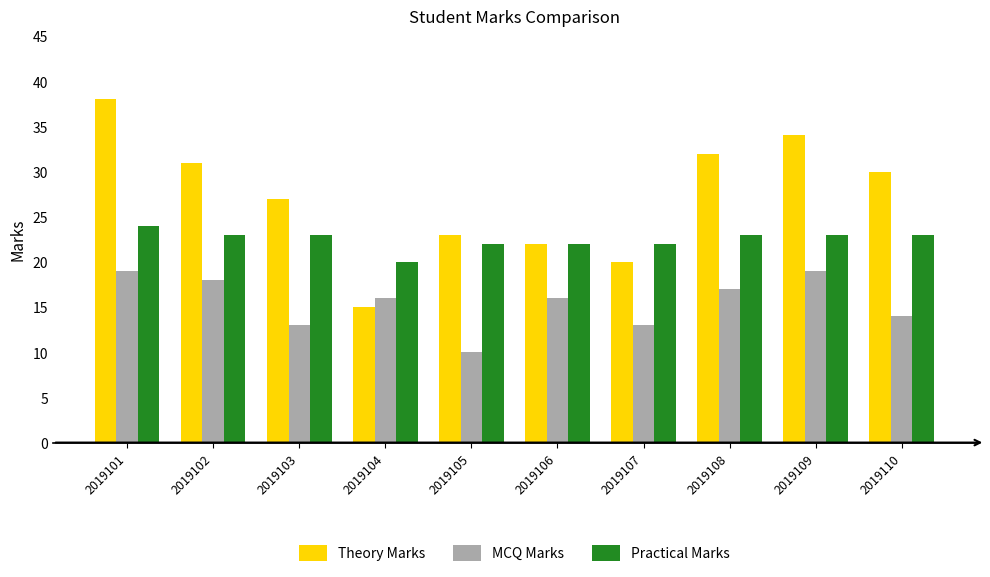

True or false: Practical Marks has a value of 23 at 2019110.

True